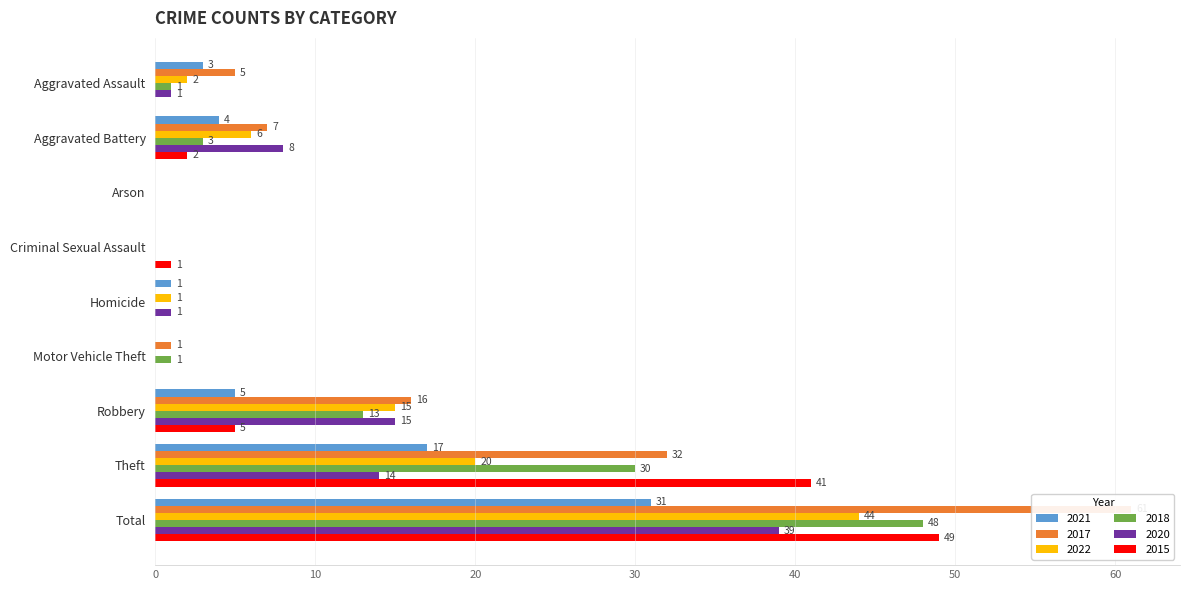

Reading right to left, what are all the values shown in this chart?

2021: 31	17	5	0	1	0	0	4	3
2017: 61	32	16	1	0	0	0	7	5
2022: 44	20	15	0	1	0	0	6	2
2018: 48	30	13	1	0	0	0	3	1
2020: 39	14	15	0	1	0	0	8	1
2015: 49	41	5	0	0	1	0	2	0